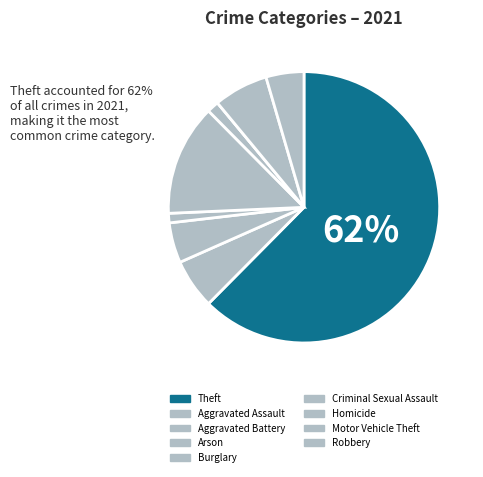

To the nearest percent, what is the average slice percentage?

11%